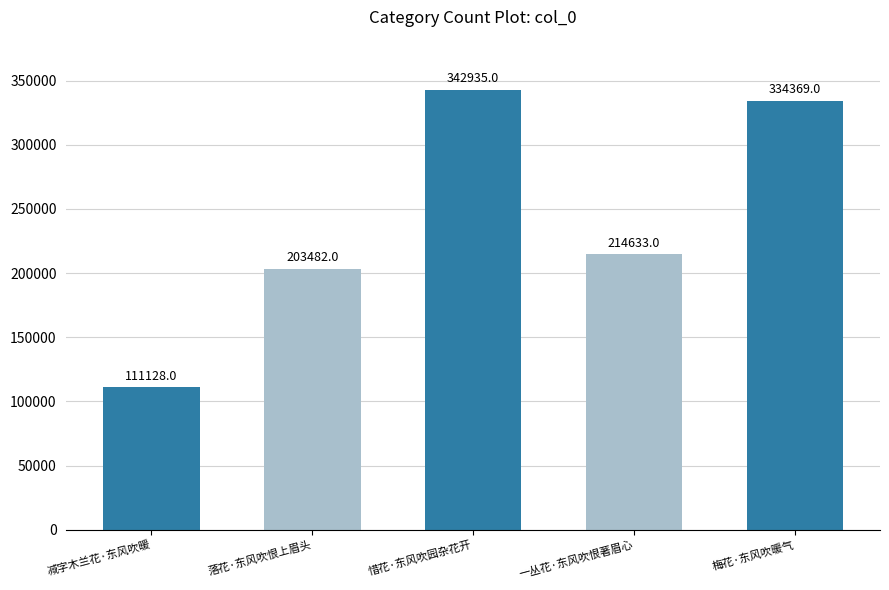

How many series are shown in this chart?

1